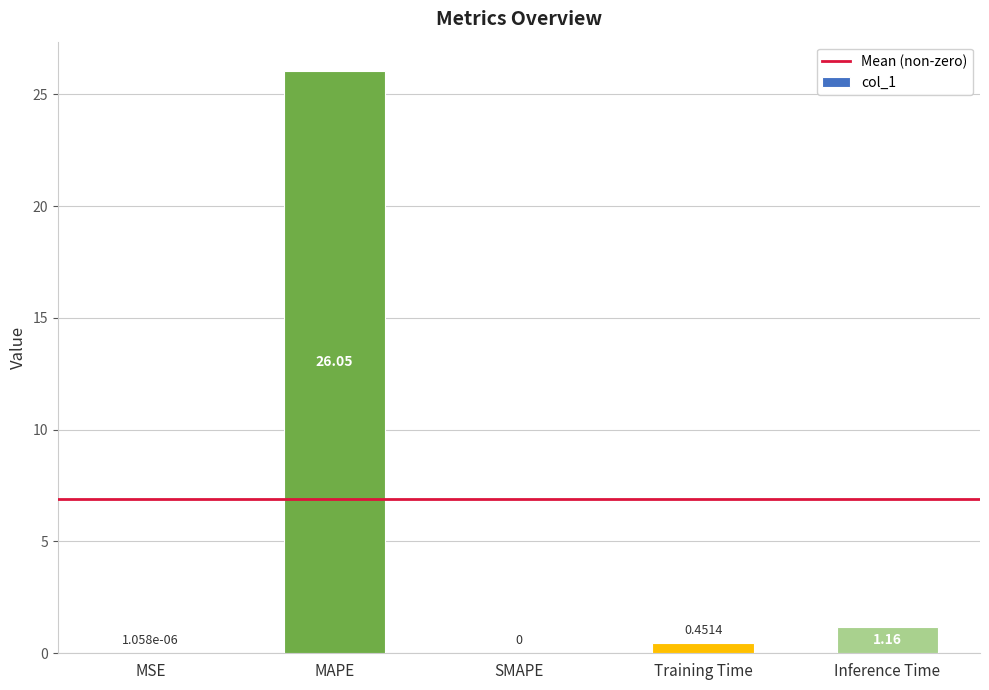

How many categories are shown in the chart?

5